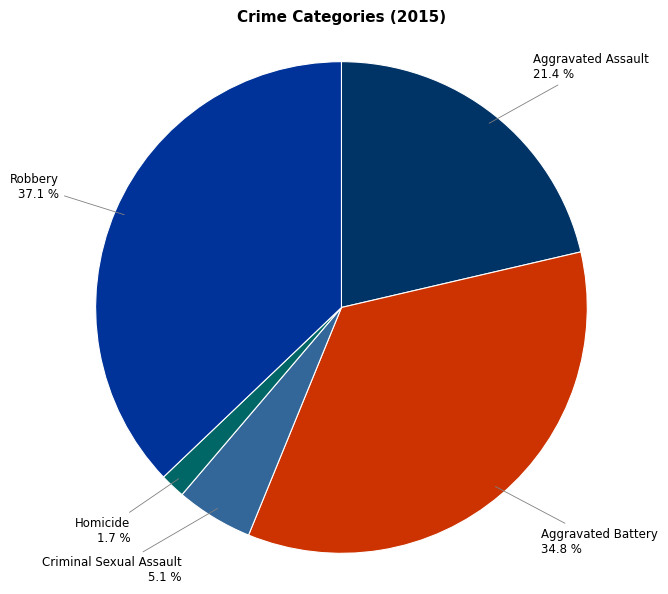

Is the sum of Aggravated Assault and Criminal Sexual Assault greater than half?

No